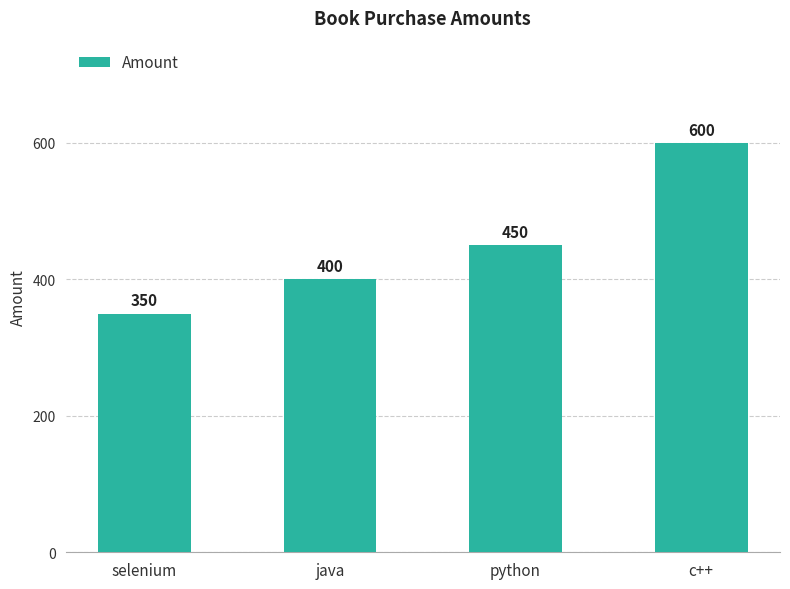

Where is the data nearest to the value 475?

python